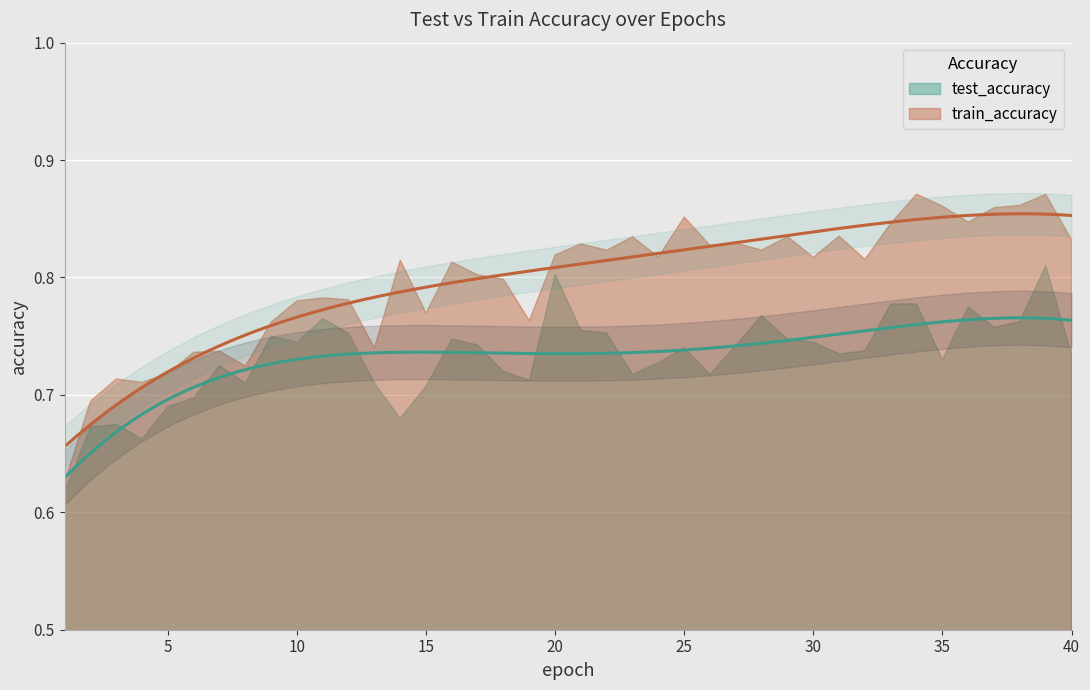

What is the lowest value of the test_accuracy series?

0.6